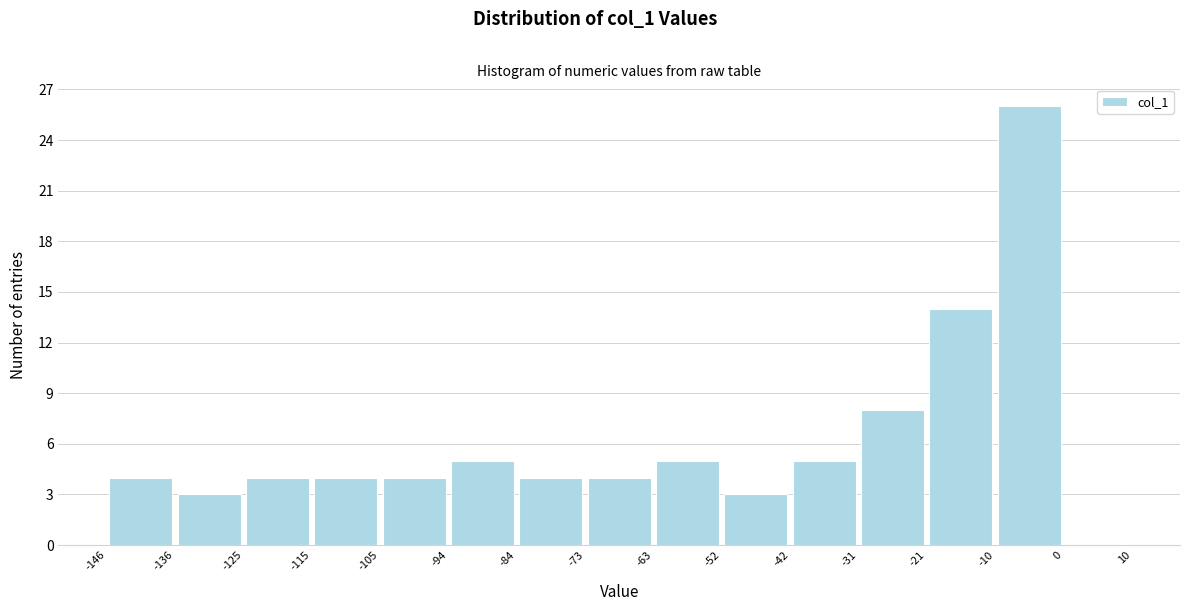

How tall is the bar that spans -73 to -63 on the x-axis? The values are not printed on the chart, so give them approximately, as read against the axis.

4